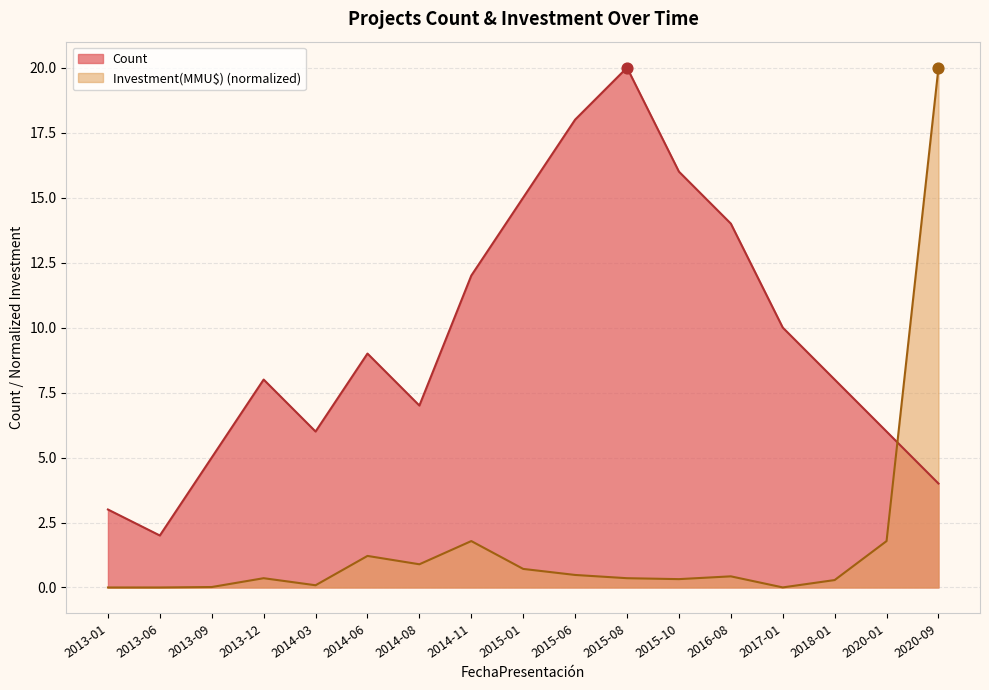

Which series has the largest total across all categories?

Count